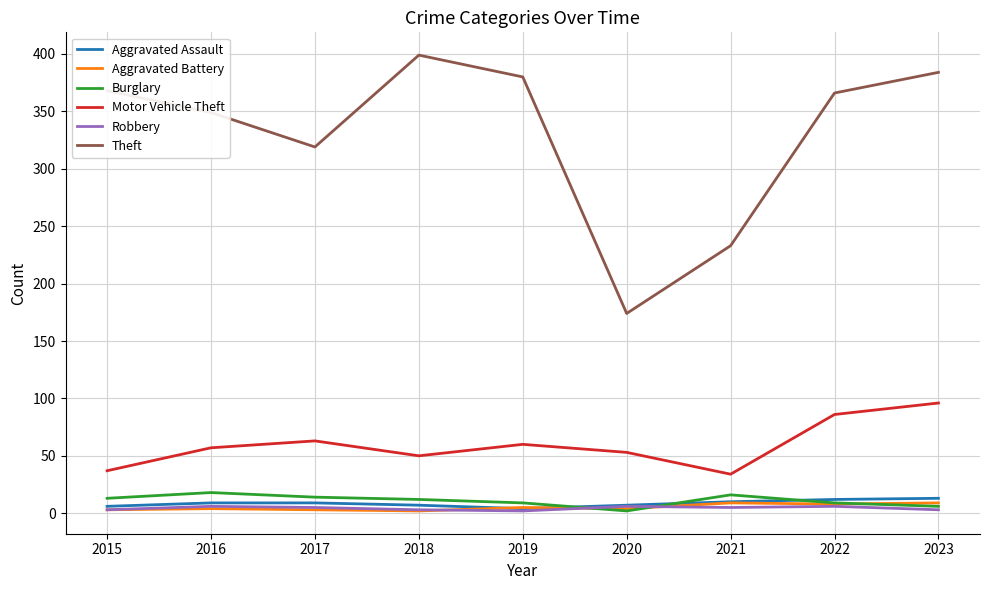

True or false: Motor Vehicle Theft and Burglary intersect in this chart.

False